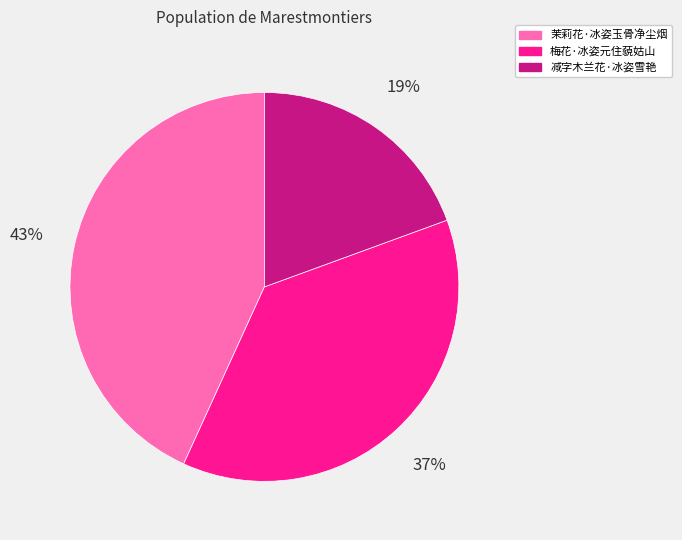

Is there any slice that represents more than half of the pie?

No